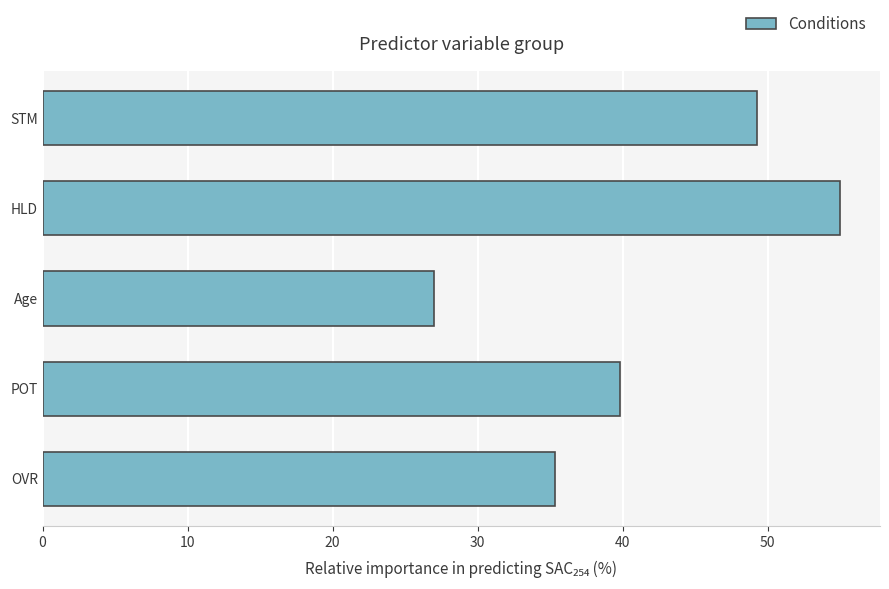

How many series are shown in this chart?

1